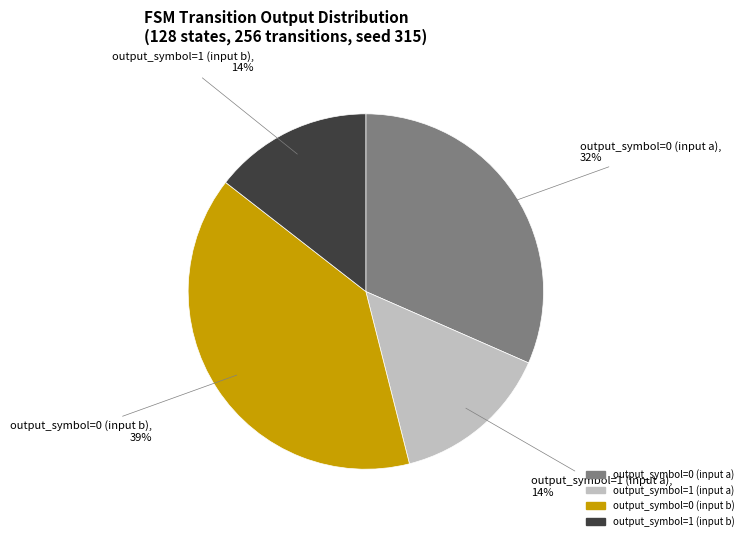

Is output_symbol=1 (input b) the majority of the pie?

No